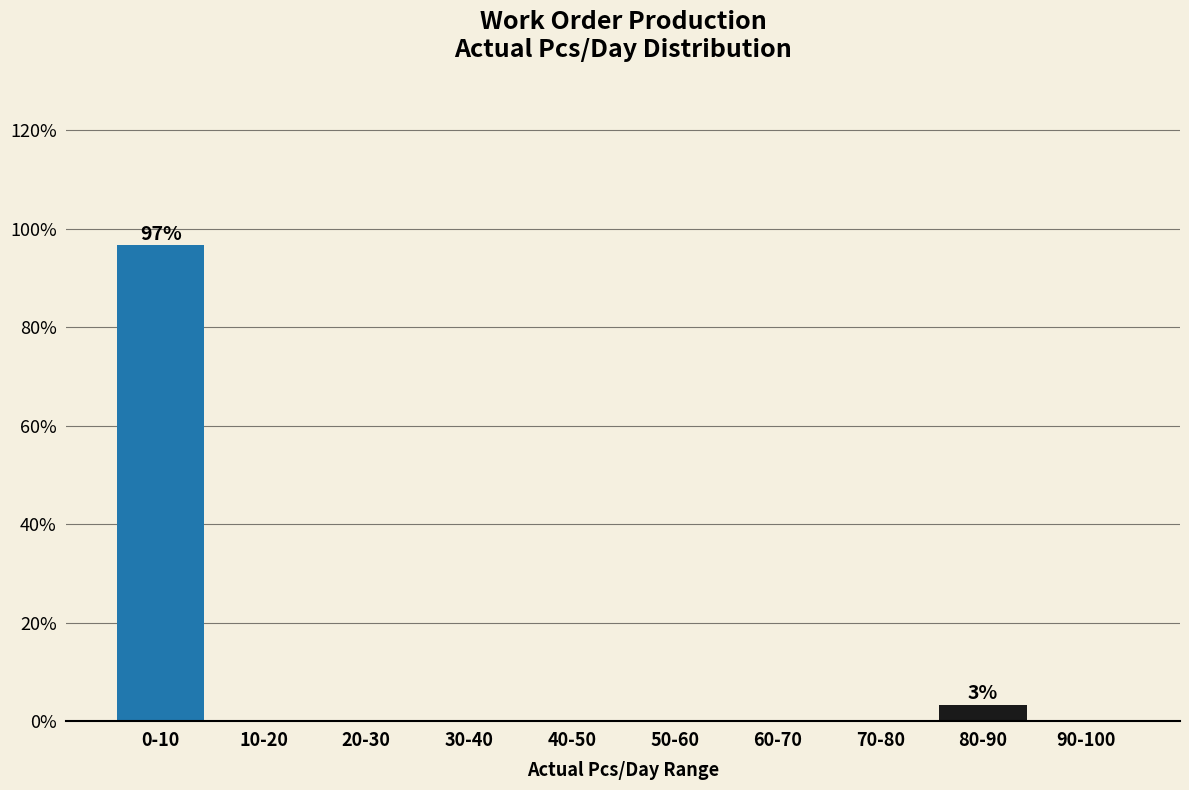

Reading right to left, transcribe all the data shown in this chart.

90-100=0.0	80-90=3.3	70-80=0.0	60-70=0.0	50-60=0.0	40-50=0.0	30-40=0.0	20-30=0.0	10-20=0.0	0-10=96.7